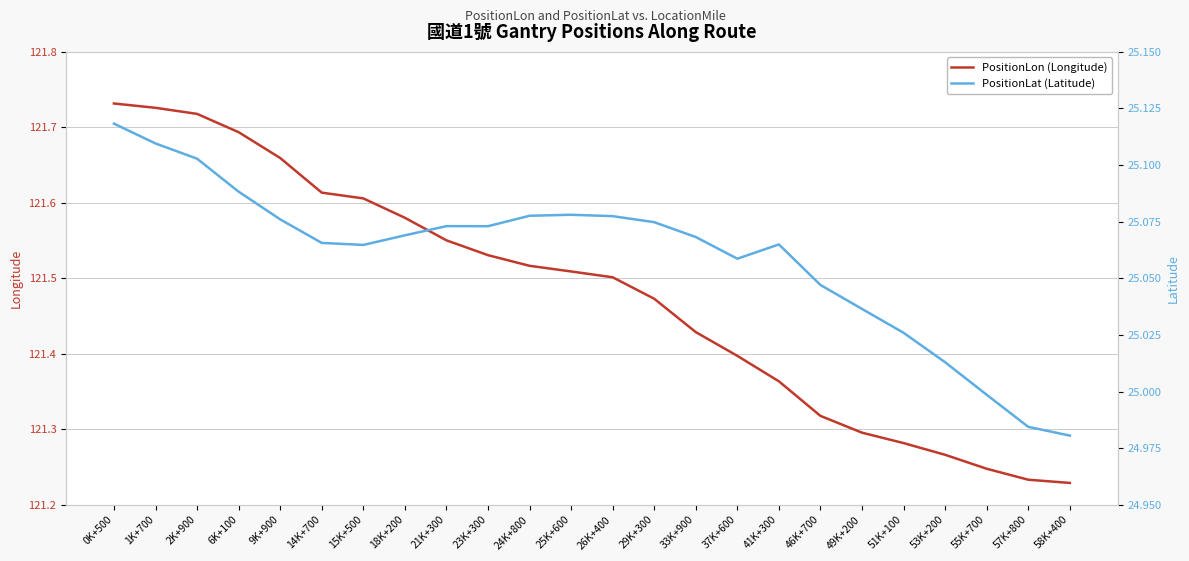

Does the chart display data point markers on the line(s)?

No